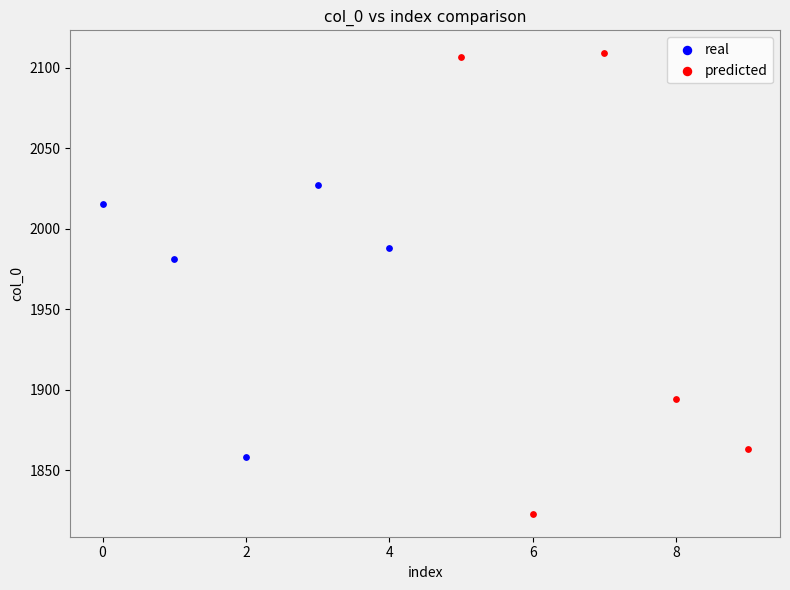

What are all the series names shown in the legend?

real, predicted